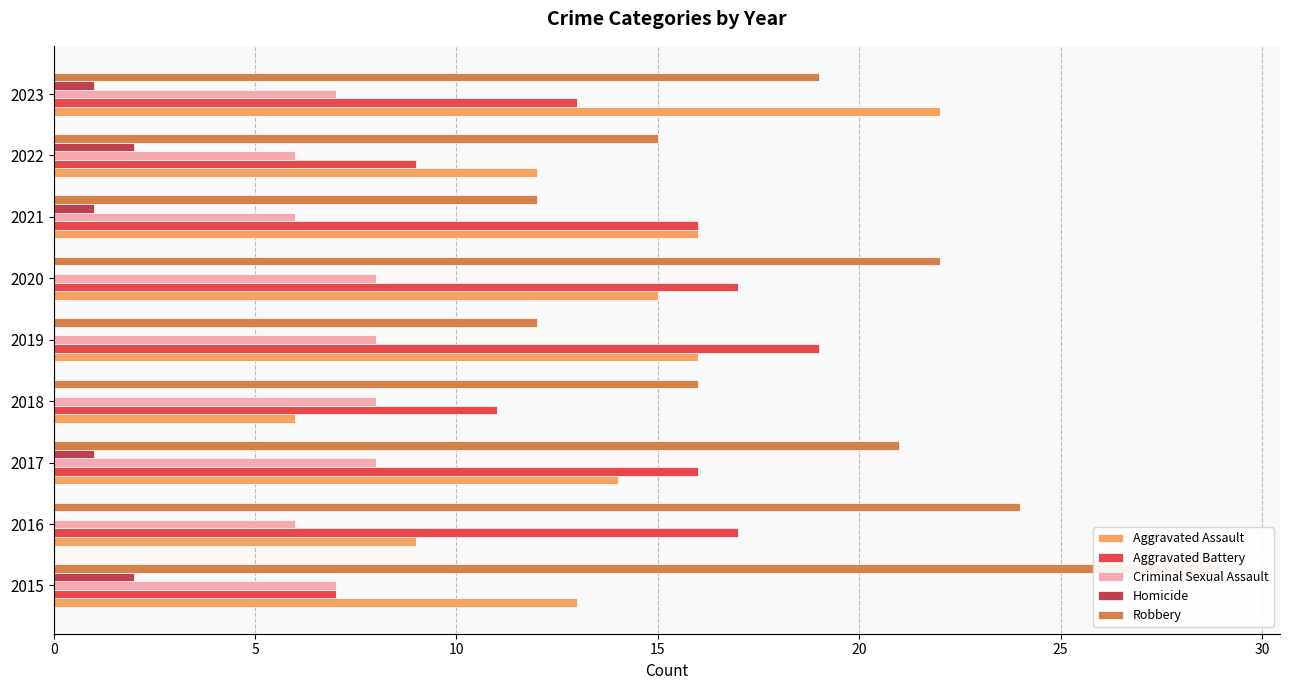

The Homicide series shows 0 at 20. True or false?

True